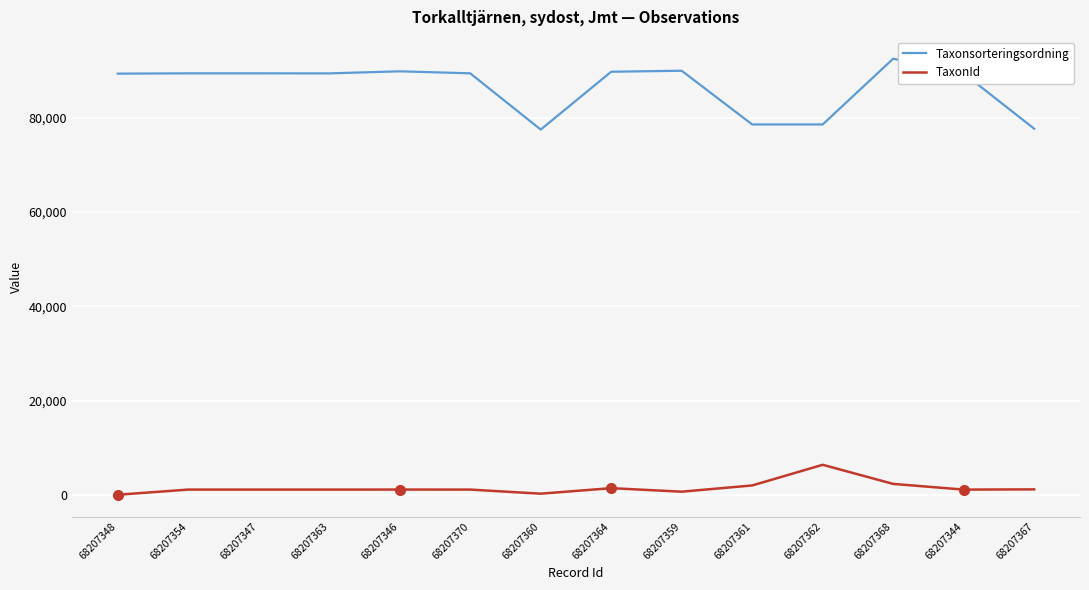

Is the value of Taxonsorteringsordning at 68207347 greater than the value of TaxonId at 68207346?

Yes